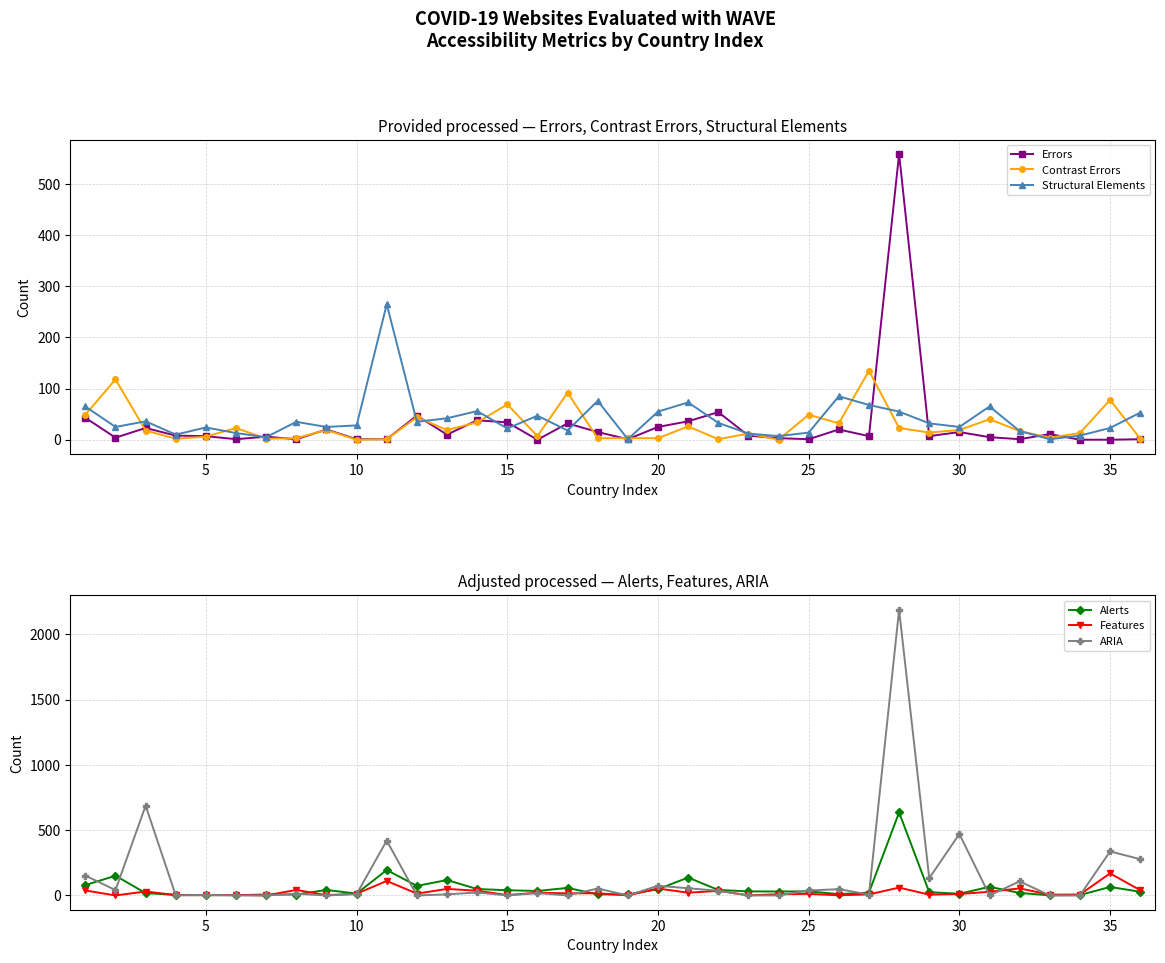

Is the value of Alerts at 40 greater than the value of Features at 28?

Yes